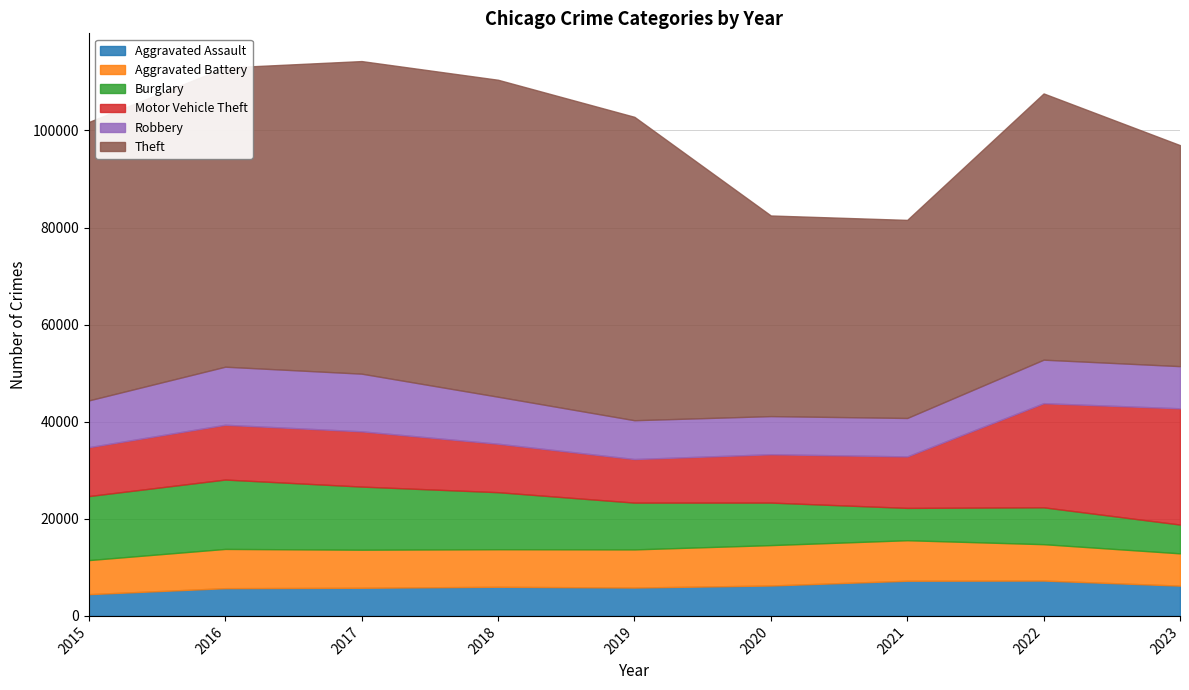

What is the minimum value shown in the chart?

4480